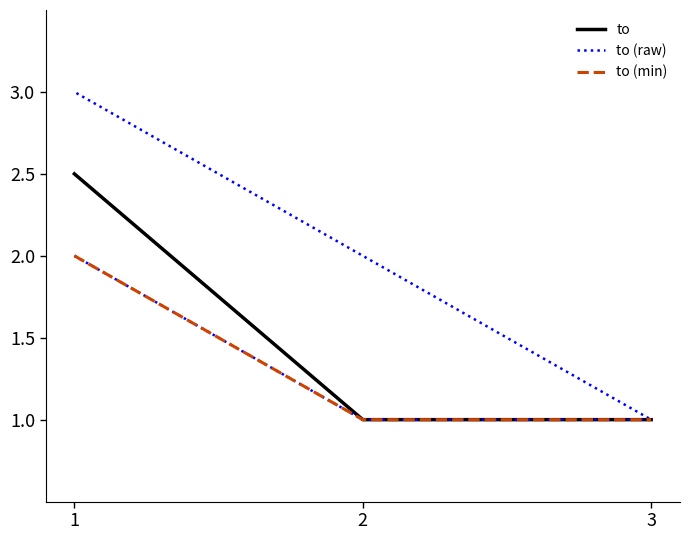

Does the chart display data point markers on the line(s)?

No